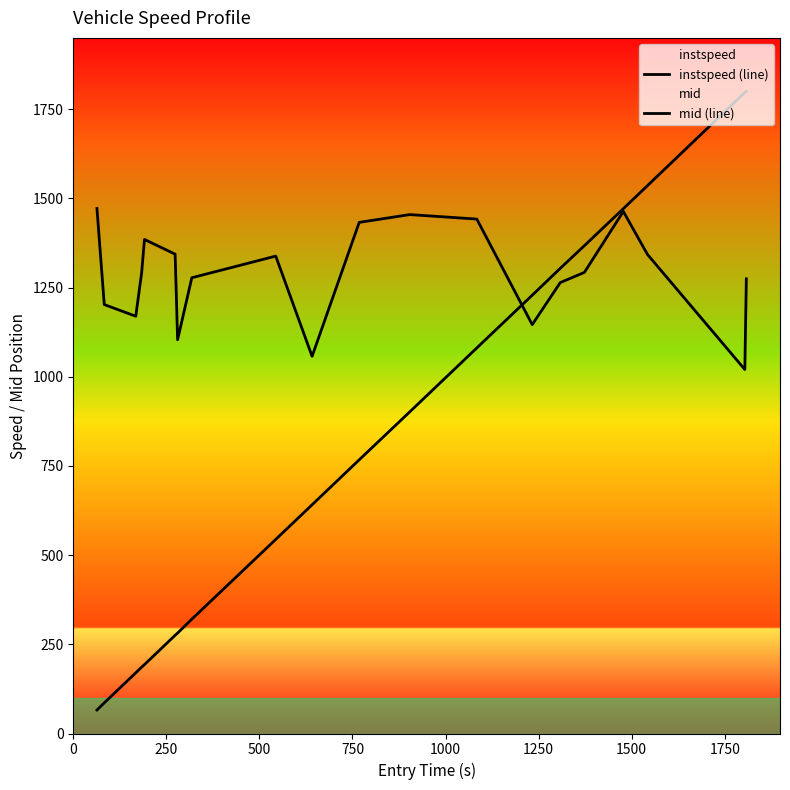

Is the value of instspeed (line) at 2000 greater than the value of mid (line) at 17?

No